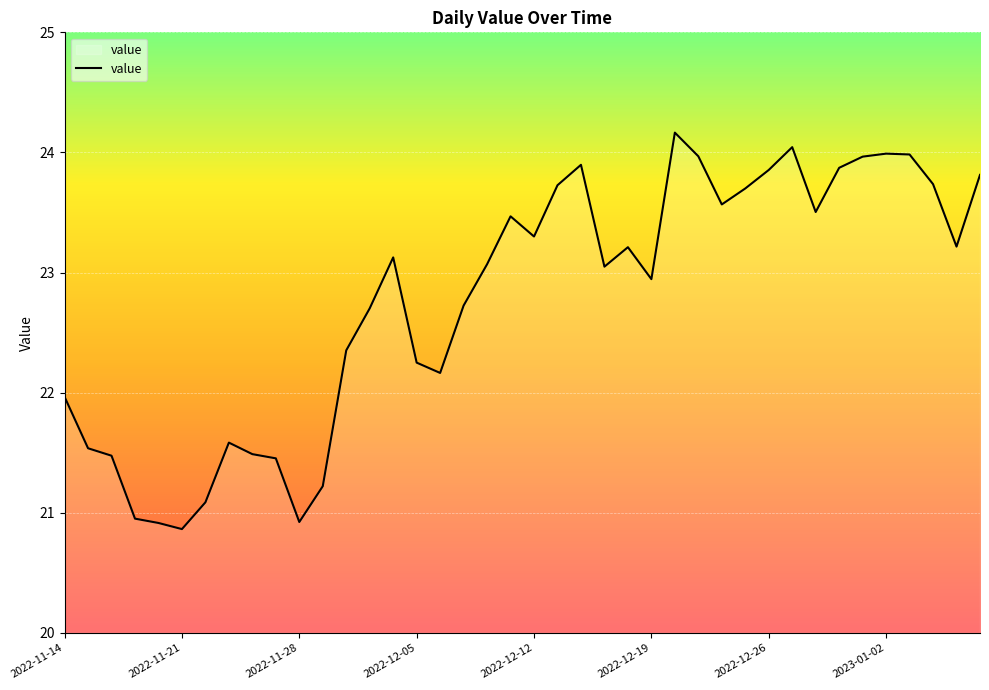

What is the minimum value shown in the chart?

20.9